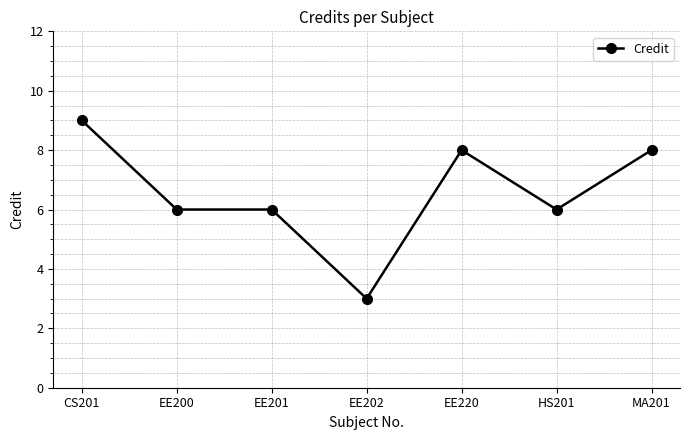

What position from the right is EE220?

3